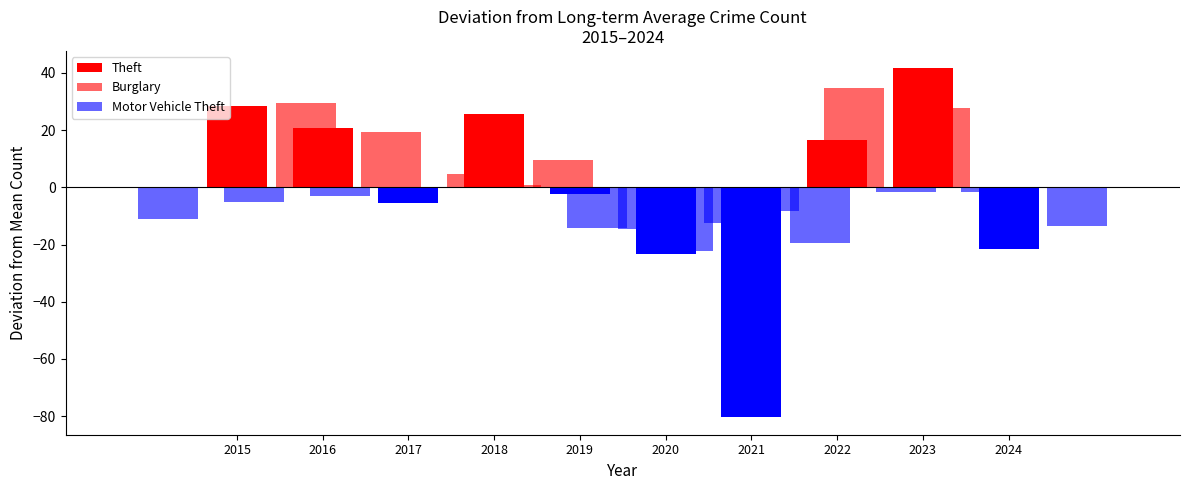

At which label does Theft first exceed 16?

2015